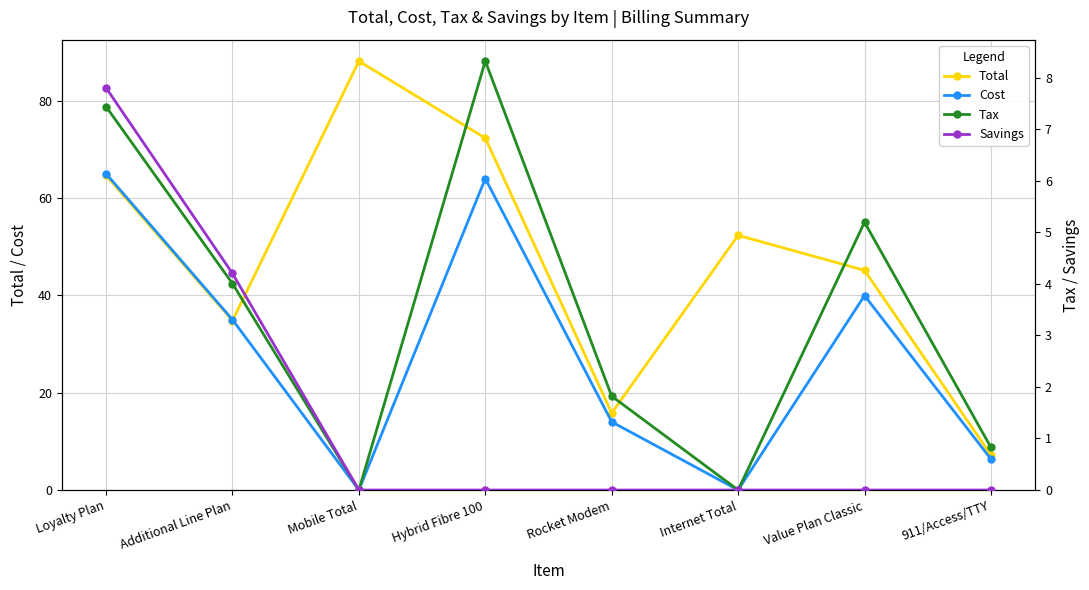

Reading left to right, list all the values displayed in this chart.

Total: 64.6	34.8	88.1	72.3	15.8	52.3	45.1	7.2
Cost: 65.0	35.0	0.0	64.0	14.0	0.0	40.0	6.4
Tax: 7.4	4.0	0.0	8.3	1.8	0.0	5.2	0.8
Savings: 7.8	4.2	0.0	0.0	0.0	0.0	0.0	0.0